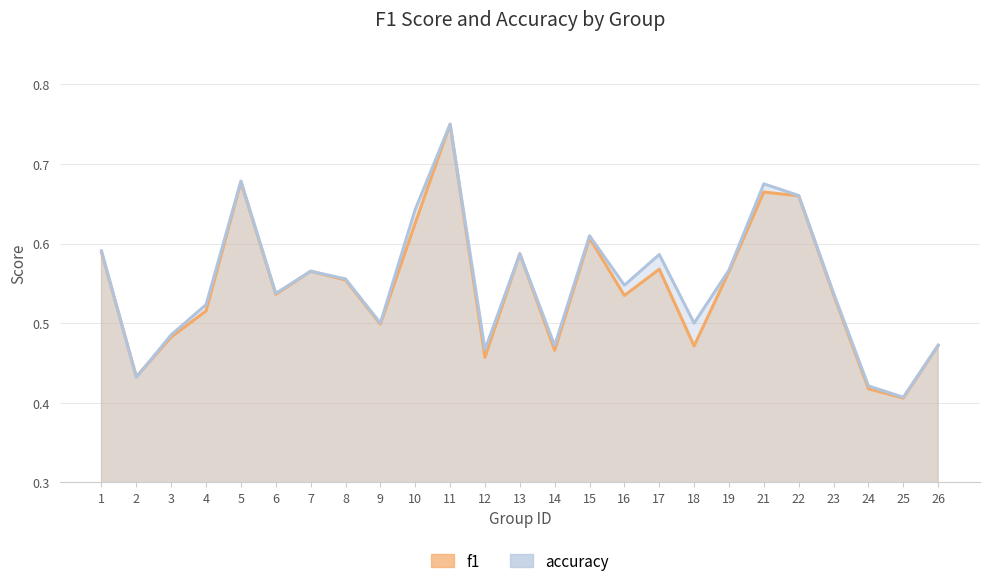

What is the value of the accuracy point at the 10th from the left?

0.6